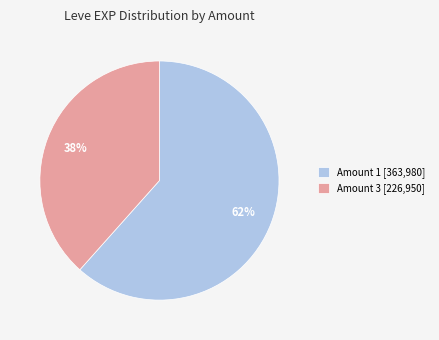

To the nearest percent, what is the average slice percentage?

50%